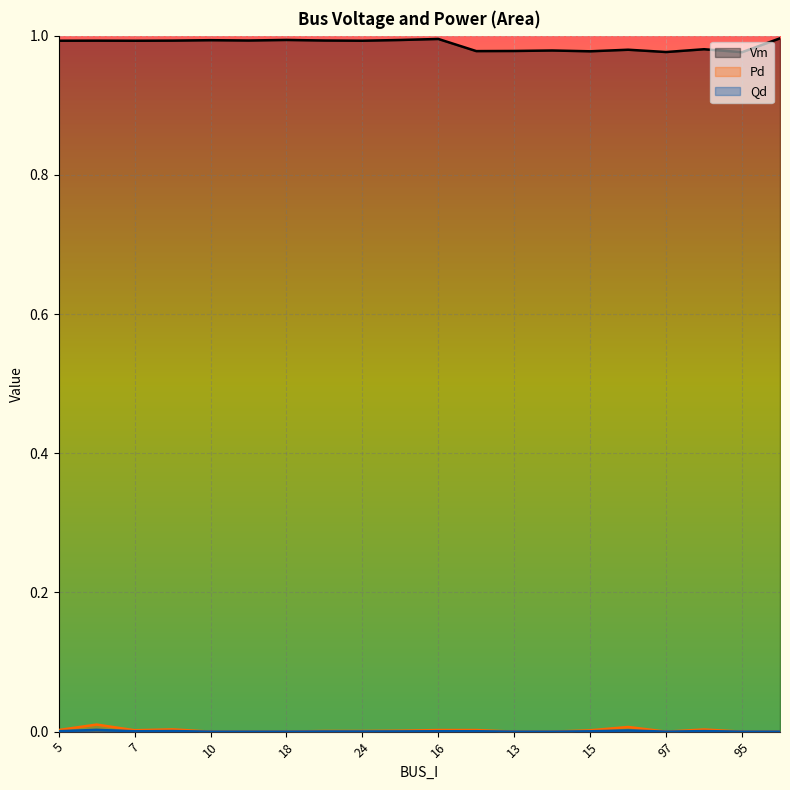

How many data points does each series have?

20